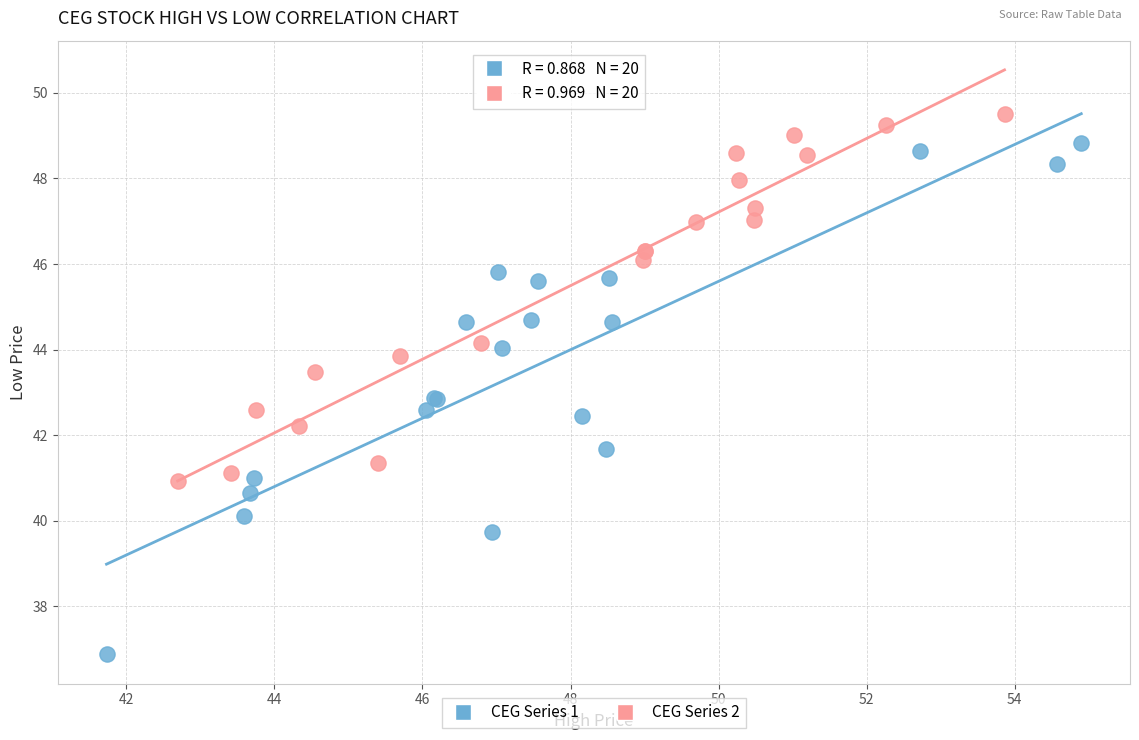

What are all the series names shown in the legend?

CEG Series 1, CEG Series 2